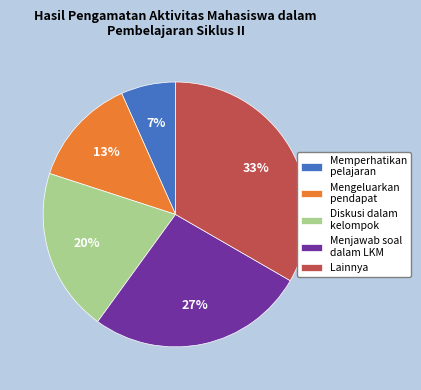

Between Memperhatikan pelajaran and Menjawab soal dalam LKM, which is larger?

Menjawab soal dalam LKM